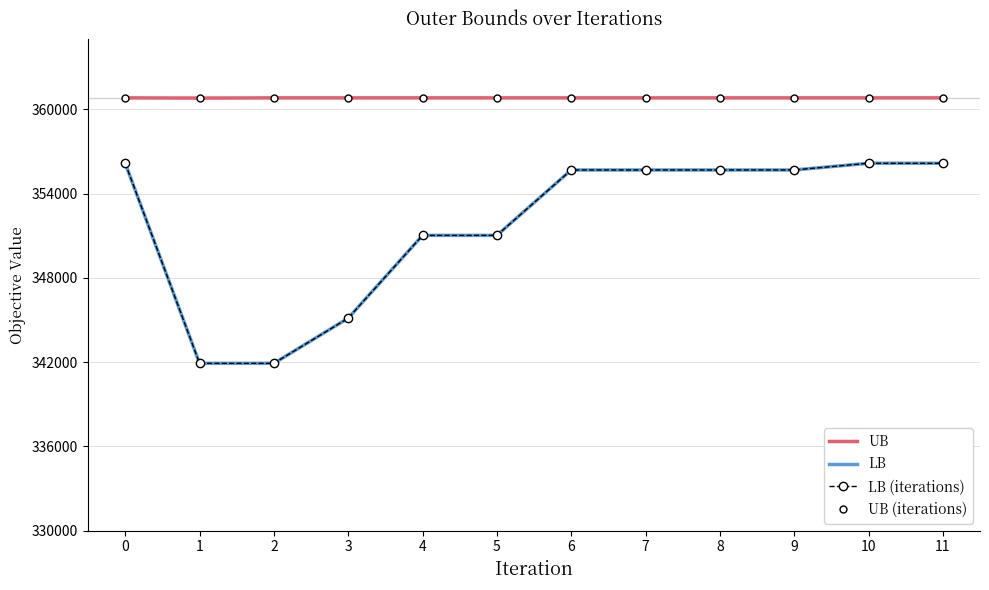

Which series has the largest total across all categories?

UB